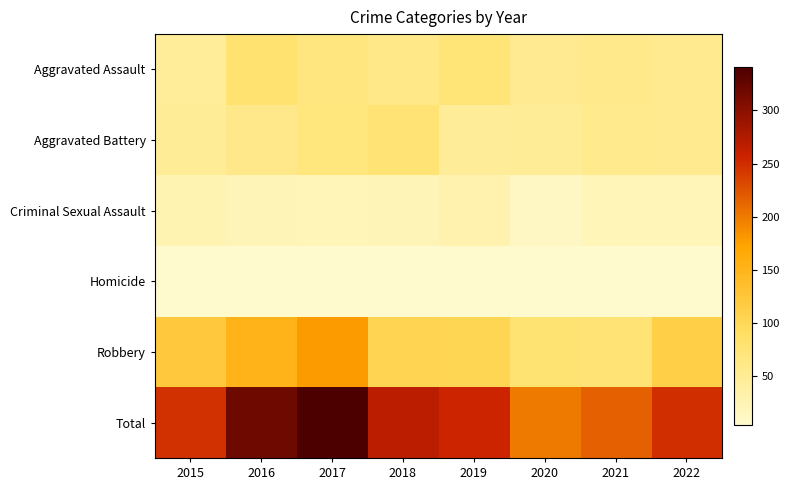

At which category is the sum across all series the highest?

2017